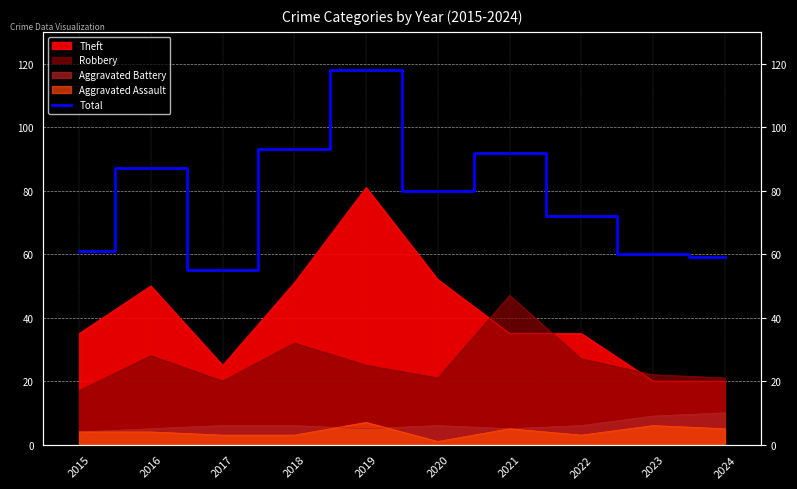

Rank the categories by value from lowest to highest.

2017, 2024, 2023, 2015, 2022, 2020, 2016, 2021, 2018, 2019